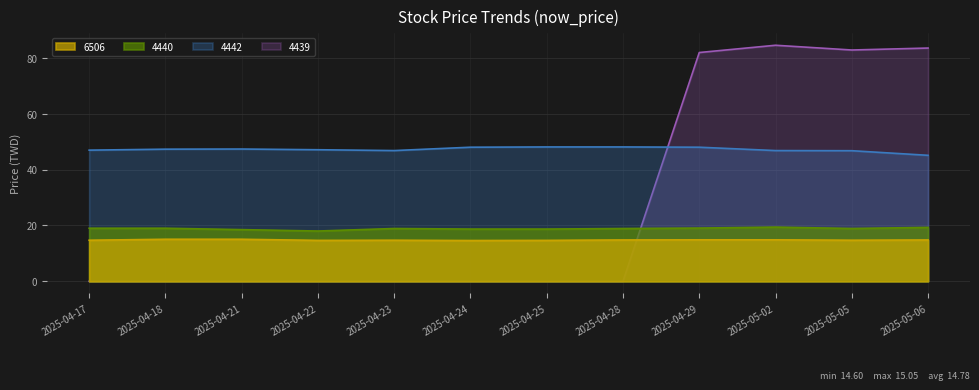

Is it true that now_price equals 14.8 at 2025-04-23?

True